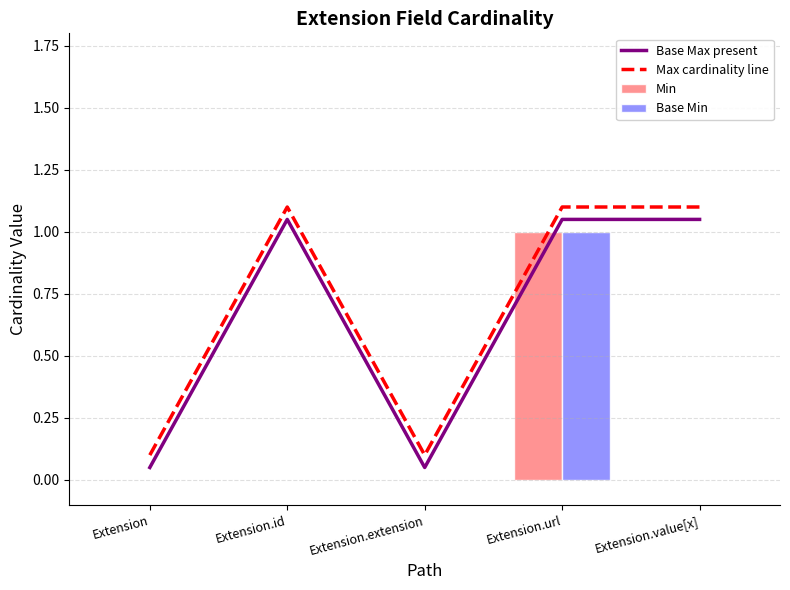

What position from the left is Extension.extension?

3